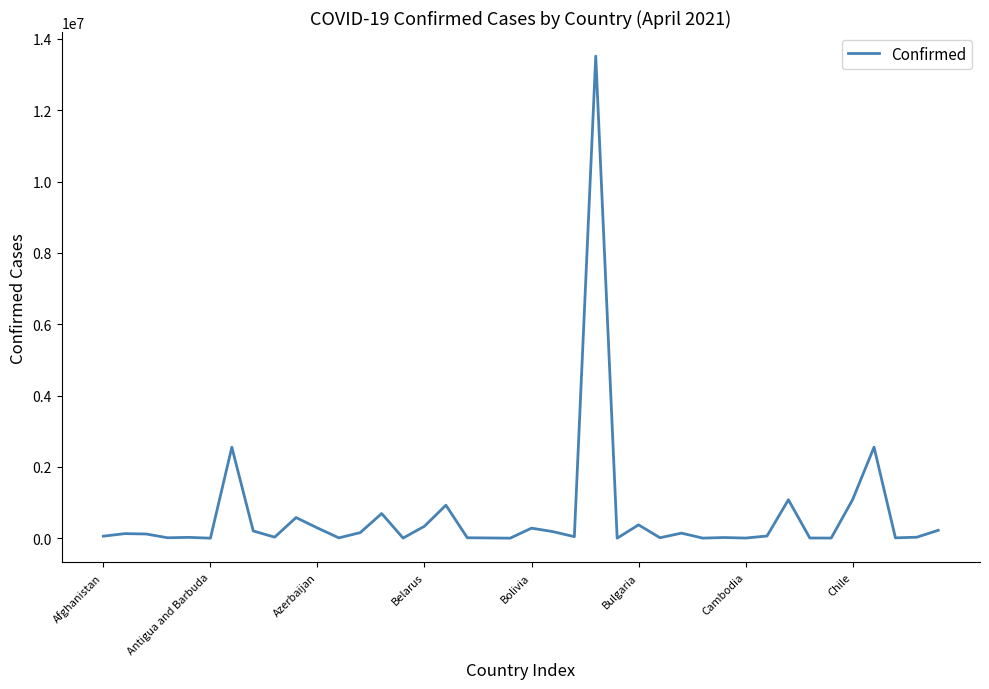

What is the greatest value displayed?

13517808